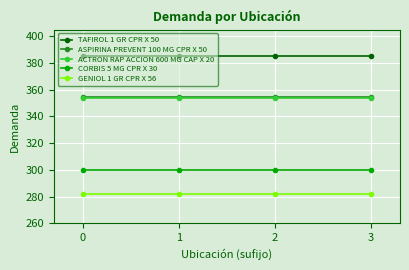

Reading left to right, what are all the values shown in this chart?

TAFIROL 1 GR CPR X 50: 385.0	385.0	385.0	385.0
ASPIRINA PREVENT 100 MG CPR X 50: 354.4	354.4	354.4	354.4
ACTRON RAP ACCION 600 MG CAP X 20: 353.5	353.5	353.5	353.5
CORBIS 5 MG CPR X 30: 300.0	300.0	300.0	300.0
GENIOL 1 GR CPR X 56: 282.1	282.1	282.1	282.1